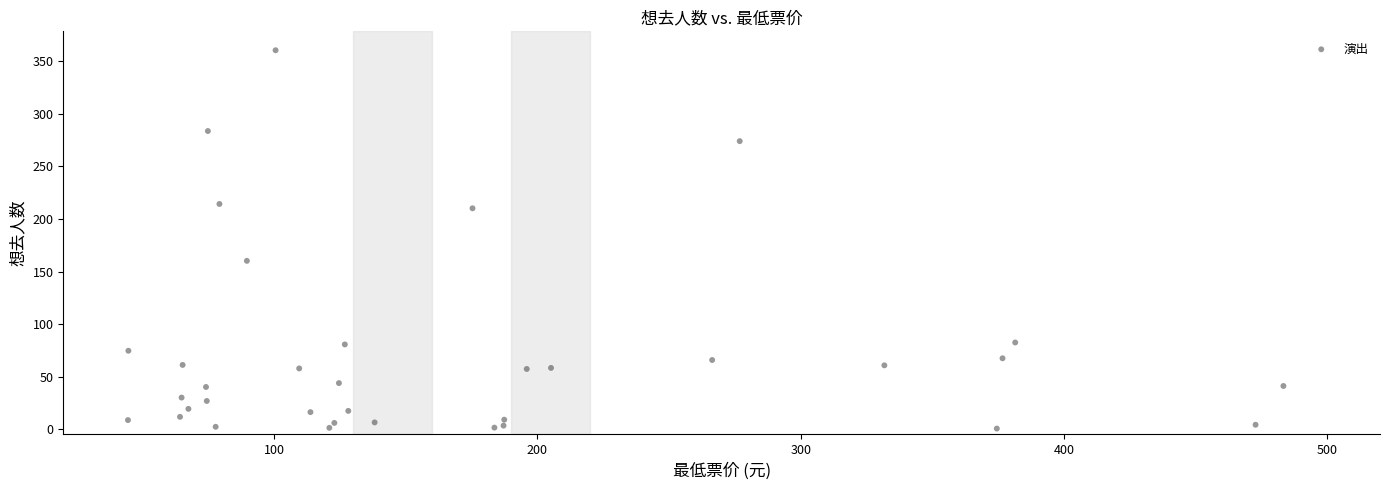

What Y value in the scatter plot is closest to 180?

160.2